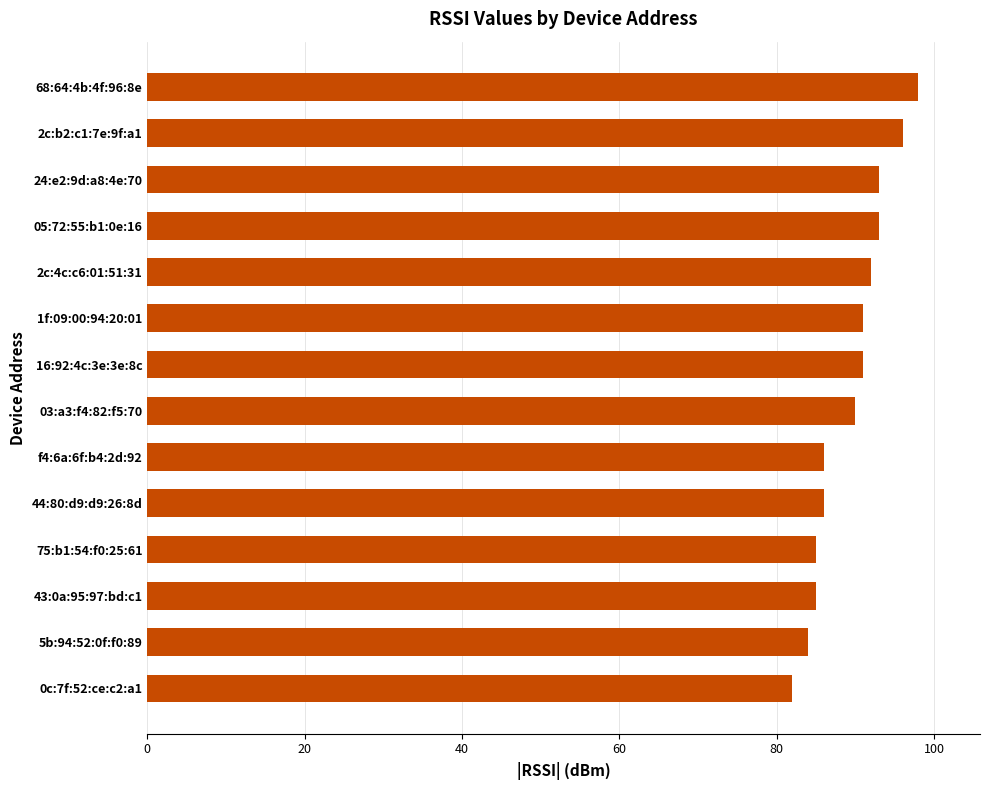

What is the change in value from 16:92:4c:3e:3e:8c to 43:0a:95:97:bd:c1?

-6